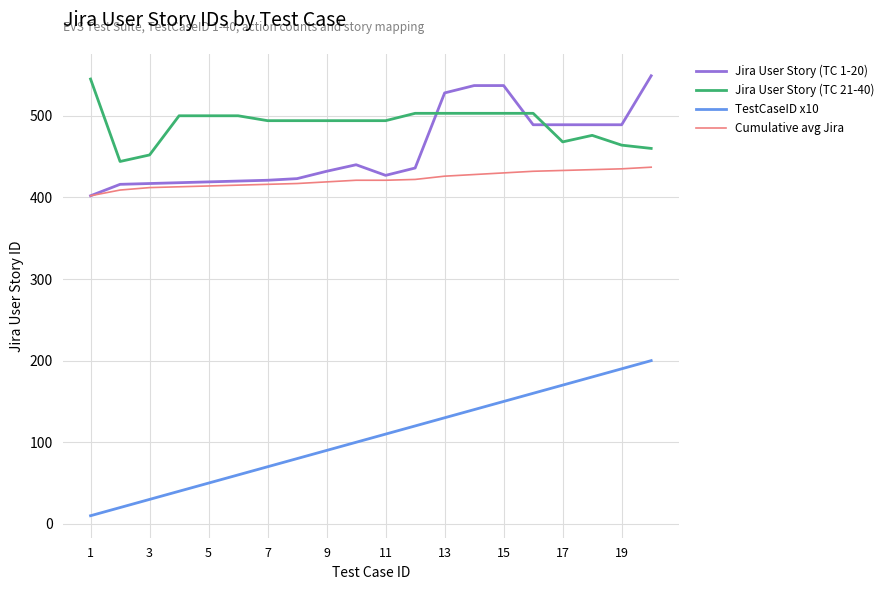

What is the average value of the TestCaseID x10 series?

105